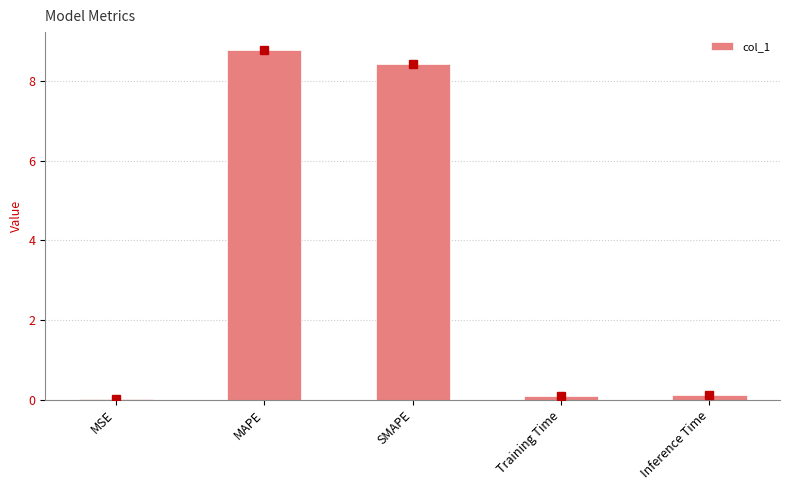

How many series are shown in this chart?

1